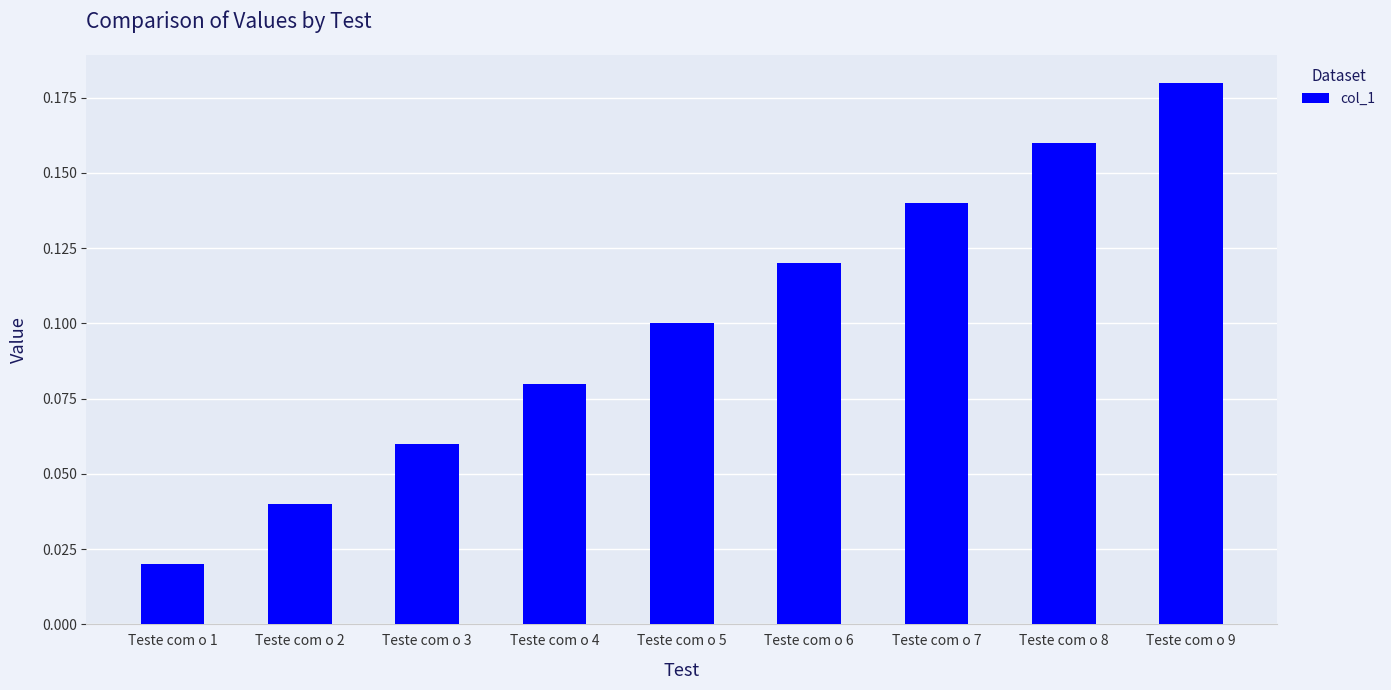

How many values are between 0 and 1?

9